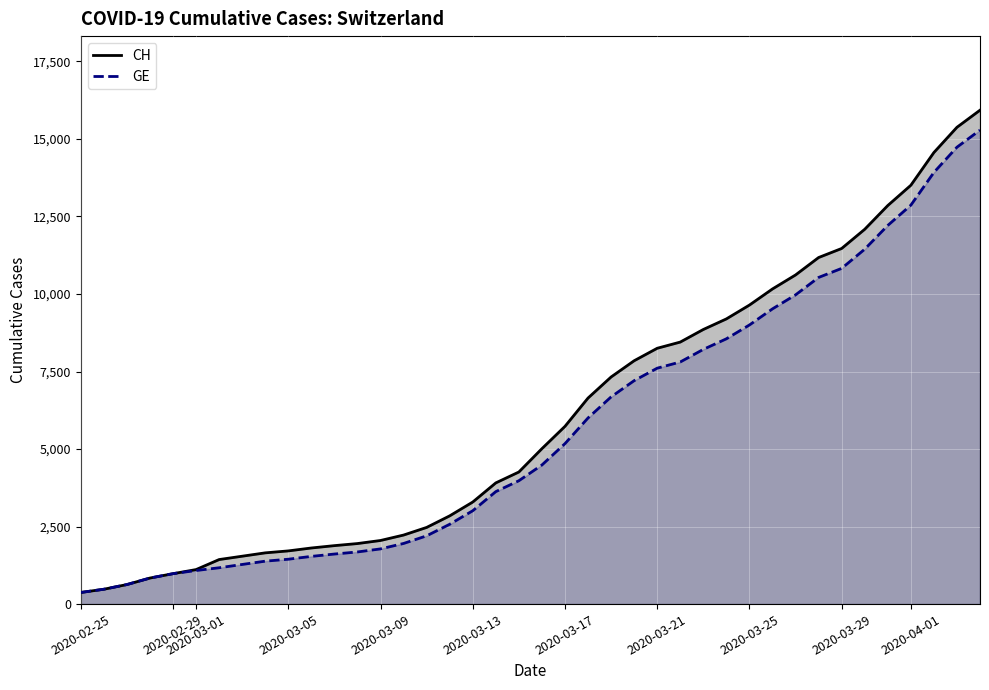

Which series has the largest range (max minus min)?

CH